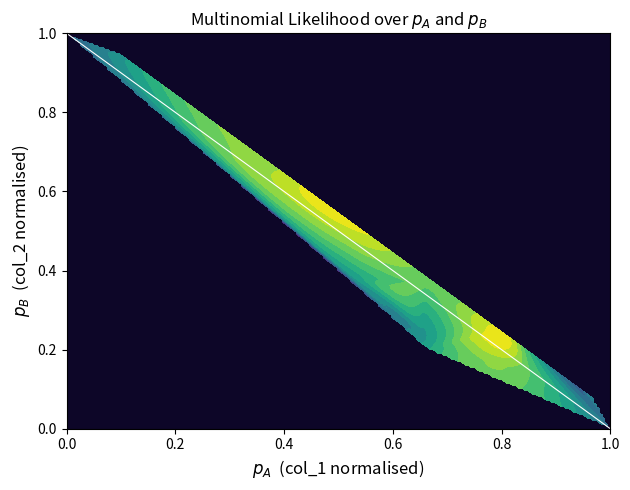

Is it true that the value at 1.0 is 0?

True